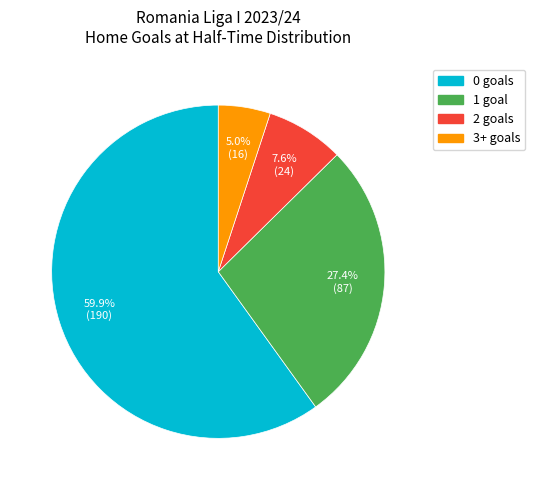

Combined, what portion of the pie is 2 and 3+?

12.6%